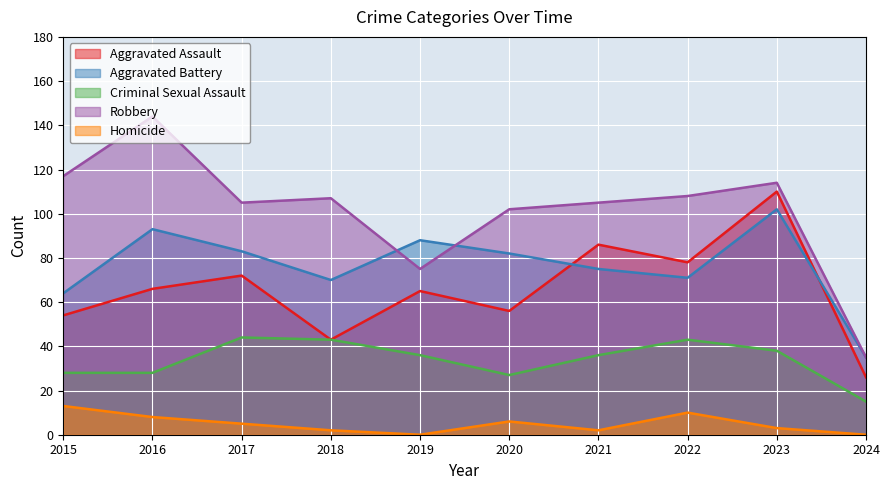

What is the value of the Criminal Sexual Assault point at the 3rd from the left?

44